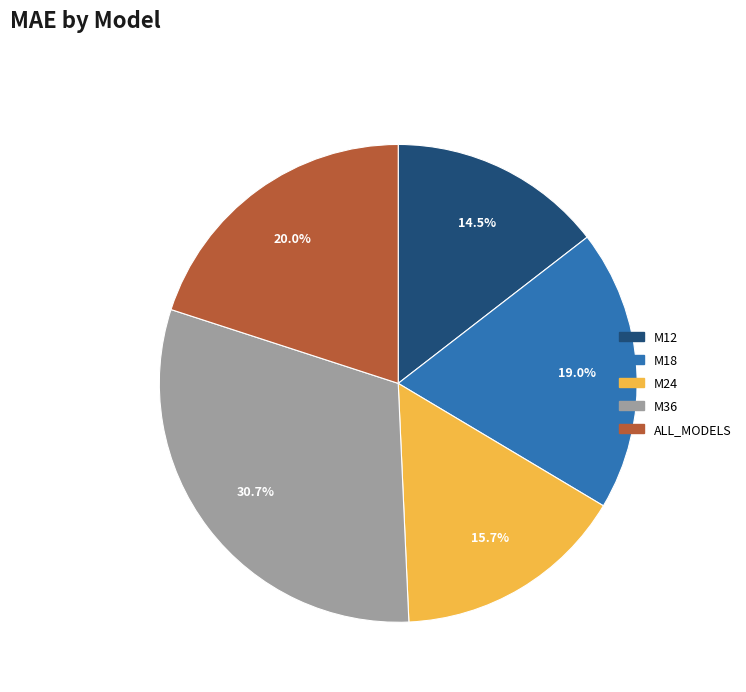

Count the number of slices in the pie.

5